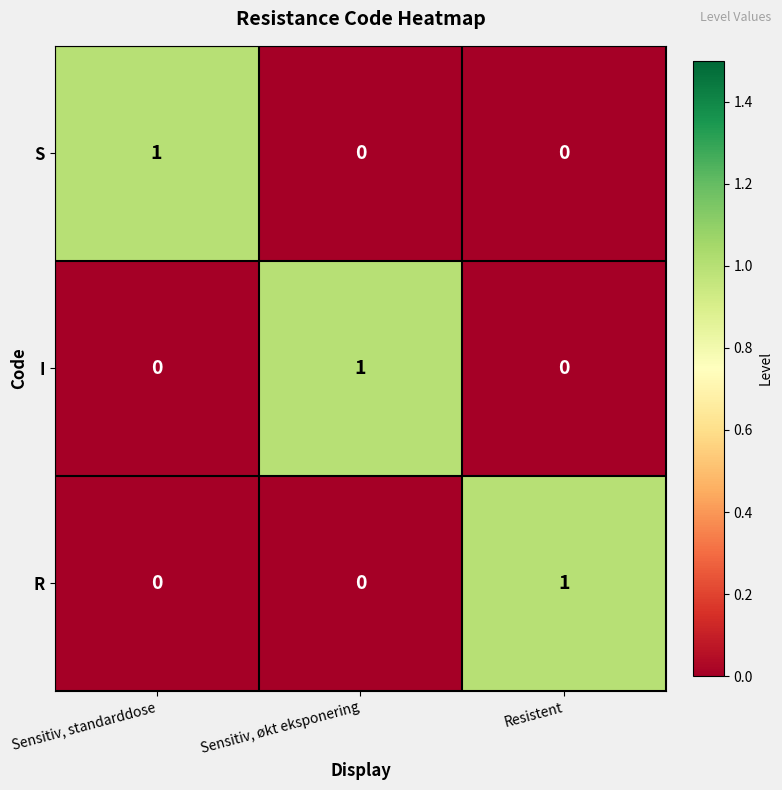

What is the total value across all series at Resistent?

1